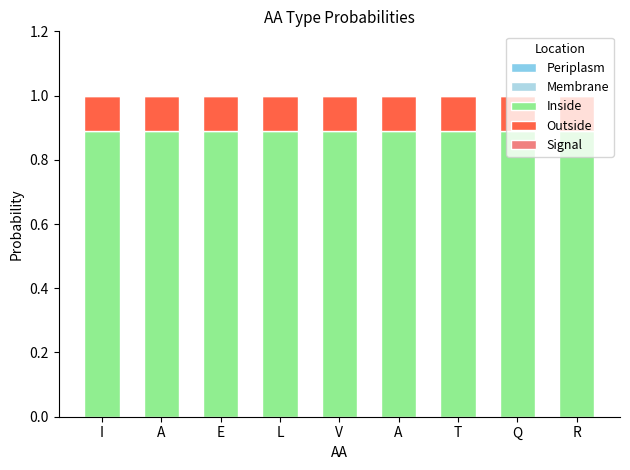

At which category is the sum across all series the highest?

I